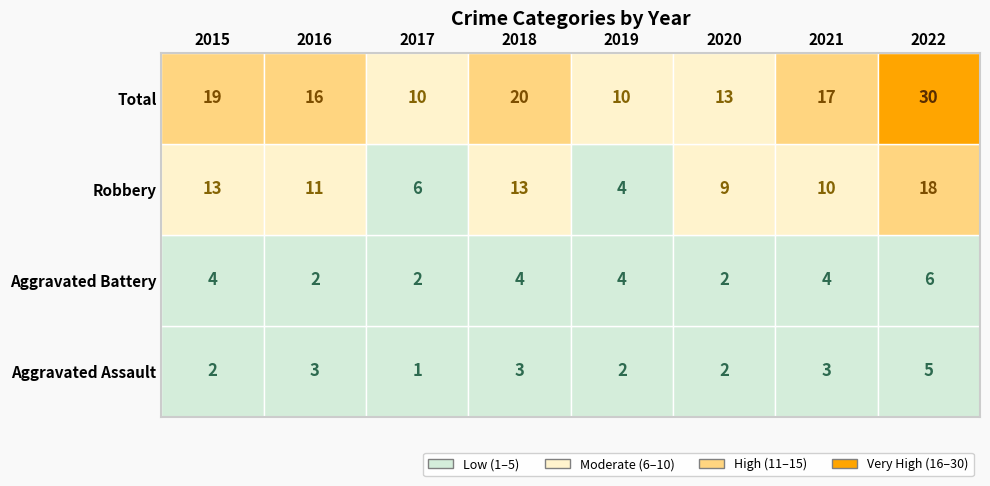

Where does the Total series first go above 17?

2015